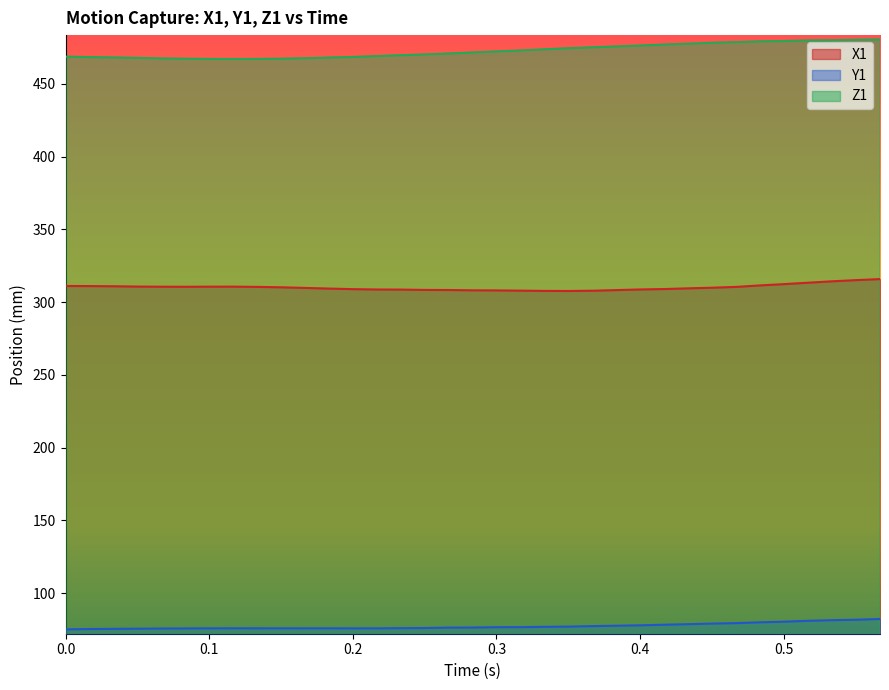

Which series has the largest total across all categories?

Z1